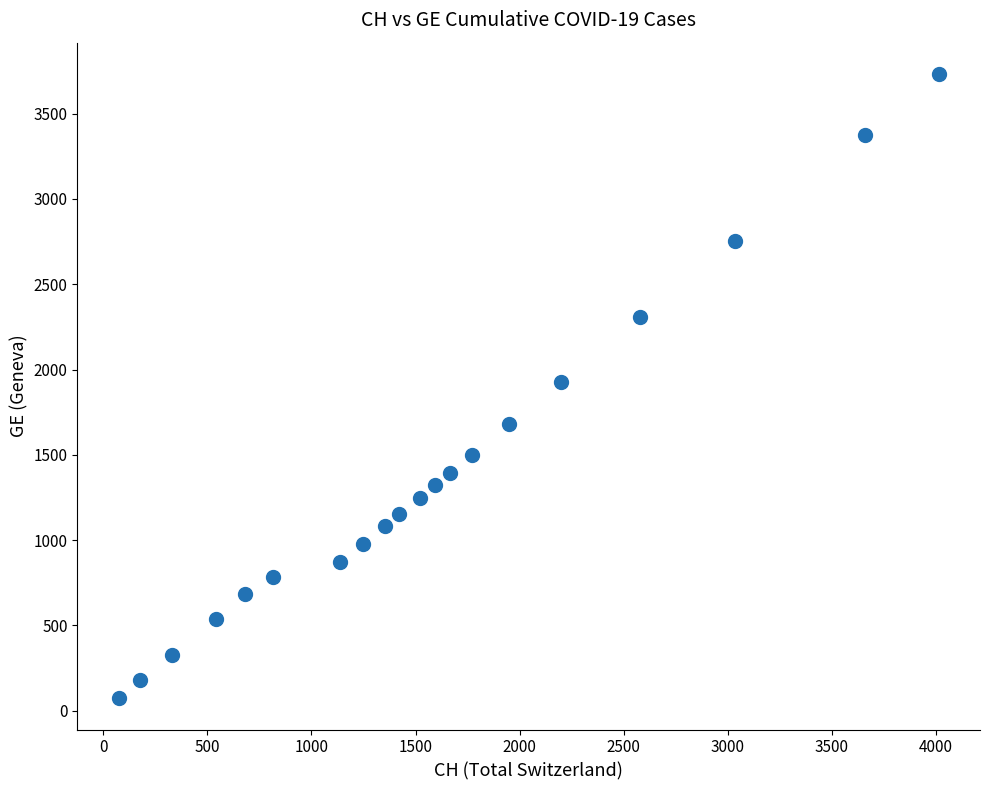

What is the range of Y values (max minus min)?

3660